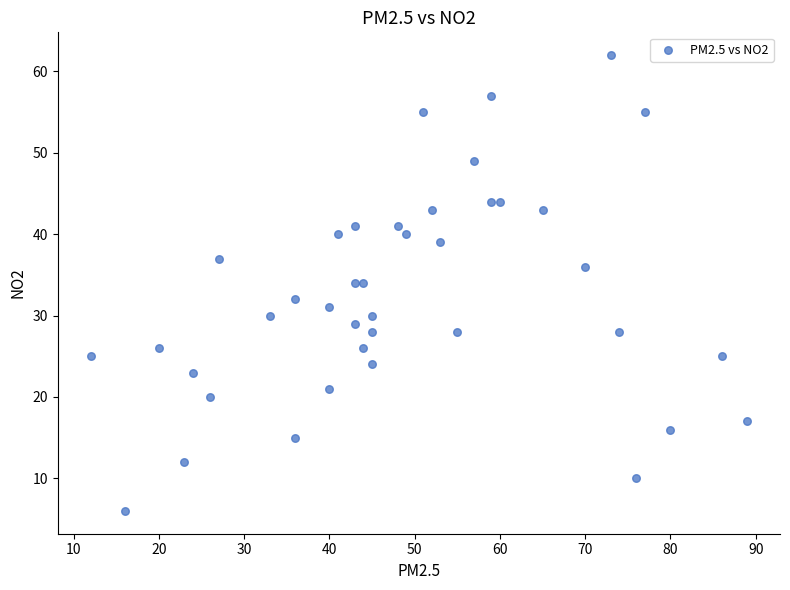

What is the range of Y values (max minus min)?

56